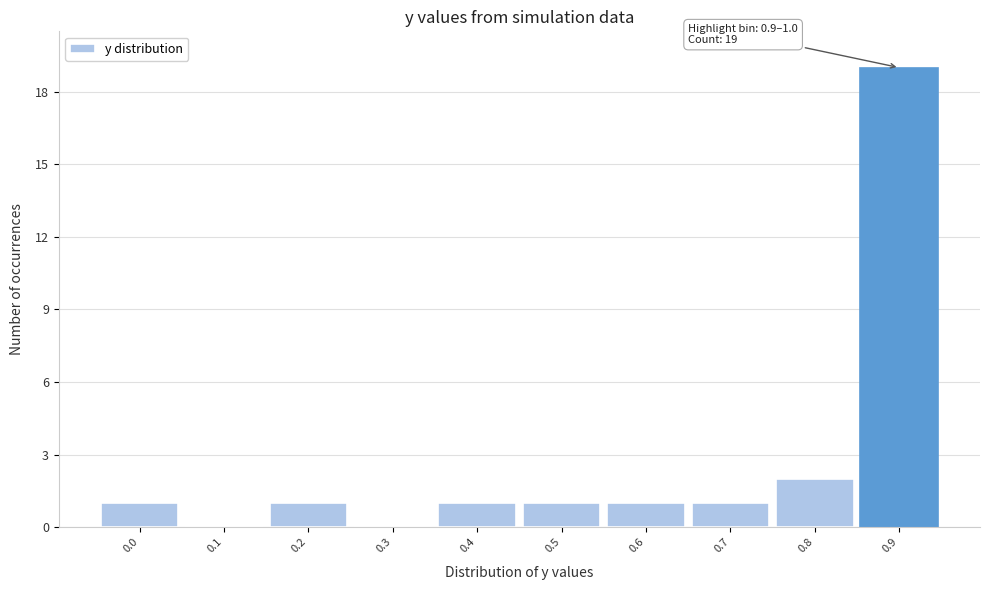

Reading left to right, what are all the values shown in this chart?

0.0=1	0.1=0	0.2=1	0.3=0	0.4=1	0.5=1	0.6=1	0.7=1	0.8=2	0.9=19